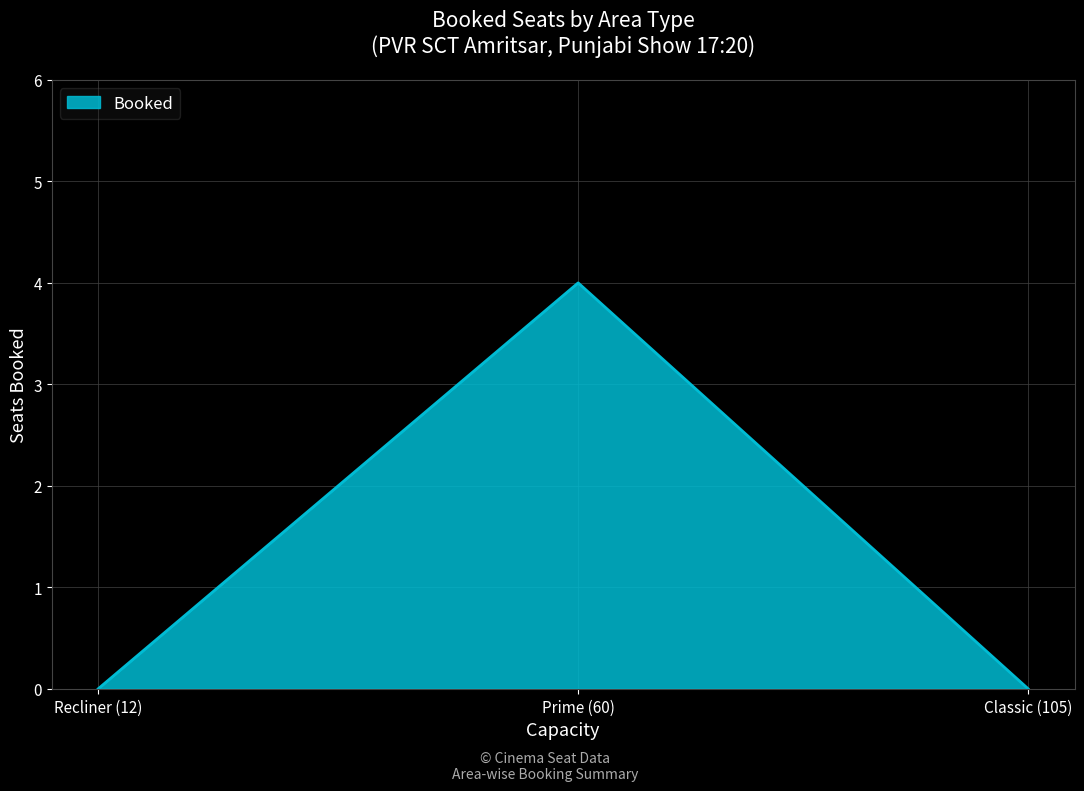

What position from the left is Classic (105)?

3